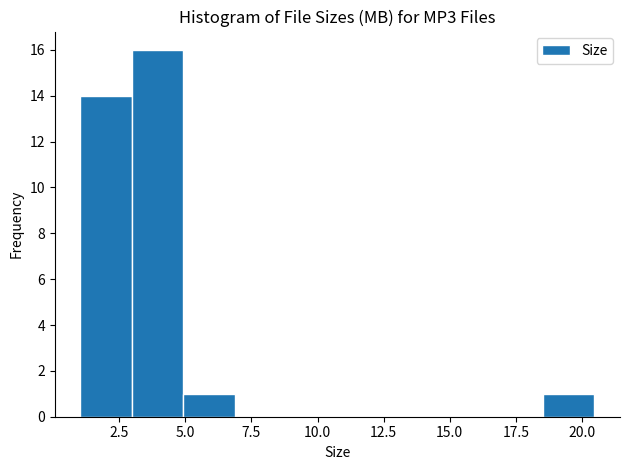

Around what value on the x-axis is the tallest bar? Give the approximate position of its centre, as read against the axis.

4.0